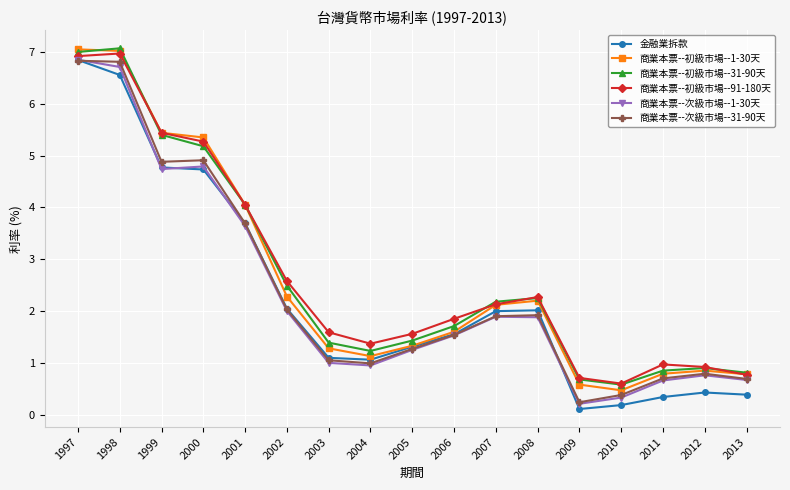

What is the minimum value for 商業本票--初級市場--91-180天?

0.6